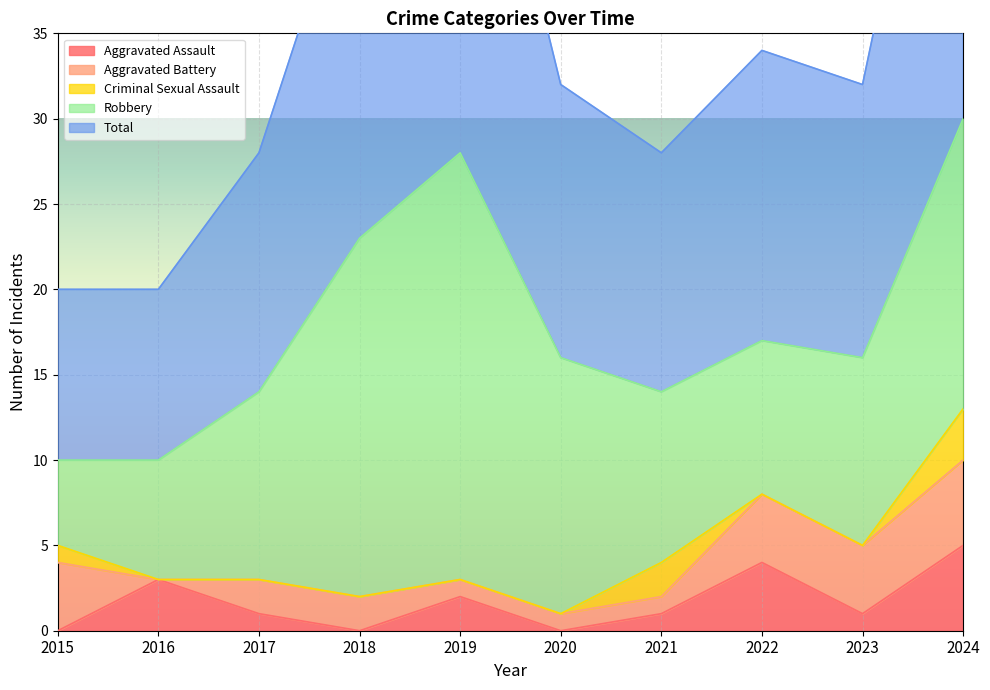

What is the average value of the Robbery series?

13